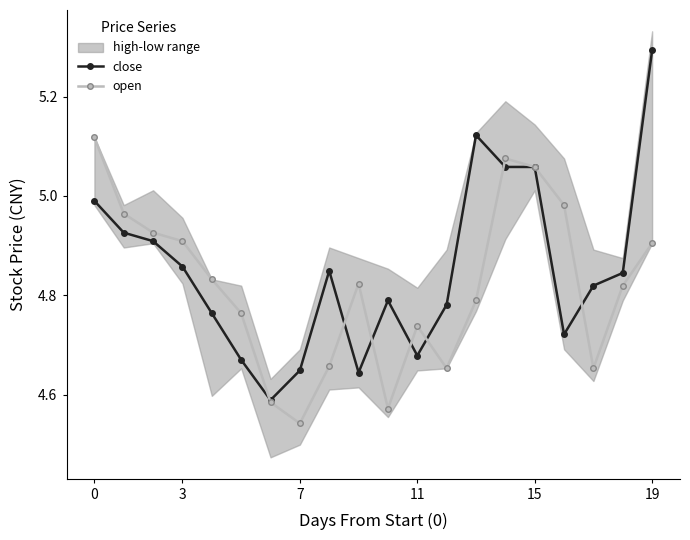

Where is close nearest to the value 4?

6